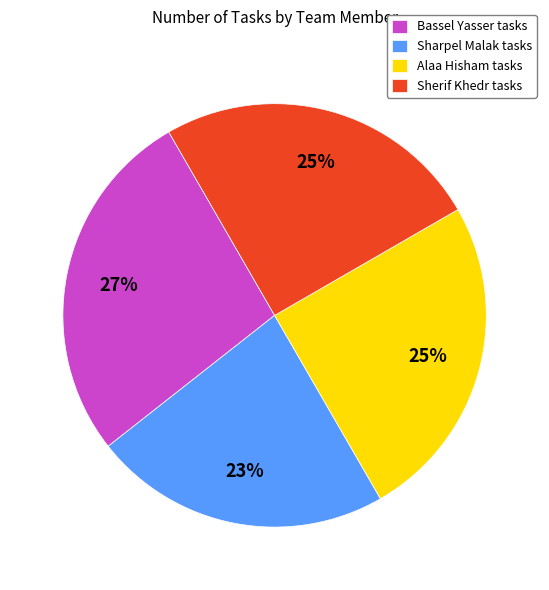

Which has a higher value, Alaa Hisham or Sharpel Malak?

Alaa Hisham